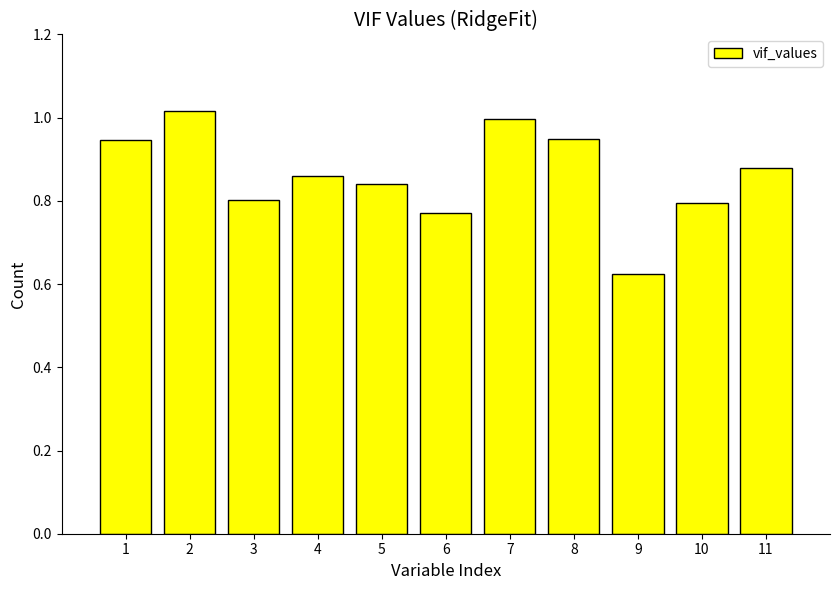

What is the change in value from 5 to 7?

+0.2